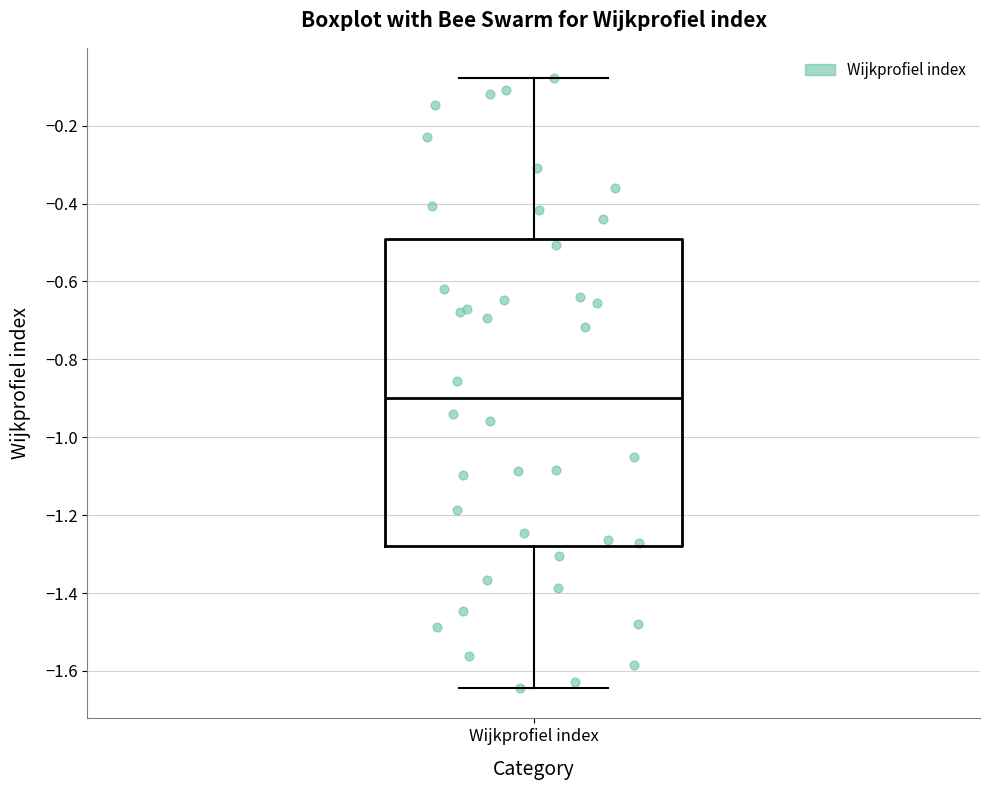

Transcribe this box plot: give where the median line is, the range the box spans, and where the two whiskers end, as read against the y-axis. The values are not printed on the chart, so give them approximately, as read against the axis.

median -0.90, box -1.28 to -0.48, whiskers -1.64 to -0.08